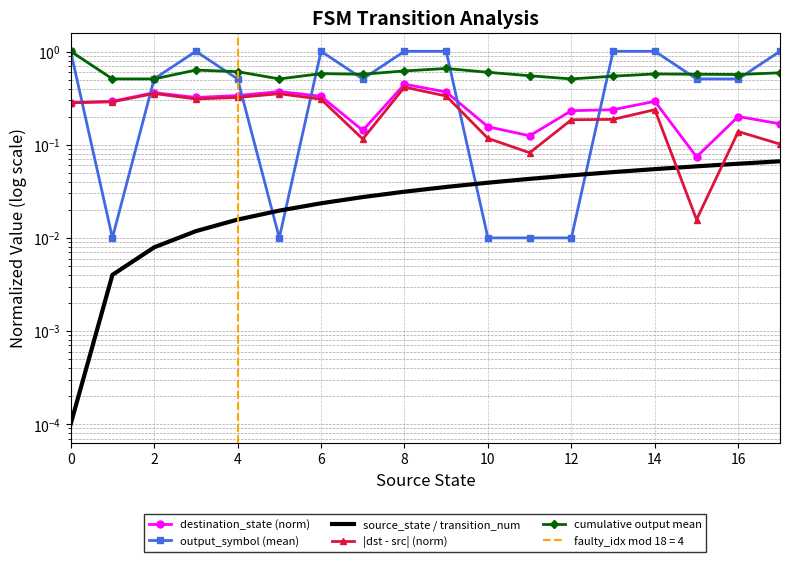

Between 0 and 12, which series saw the biggest shift?

output_symbol (mean)